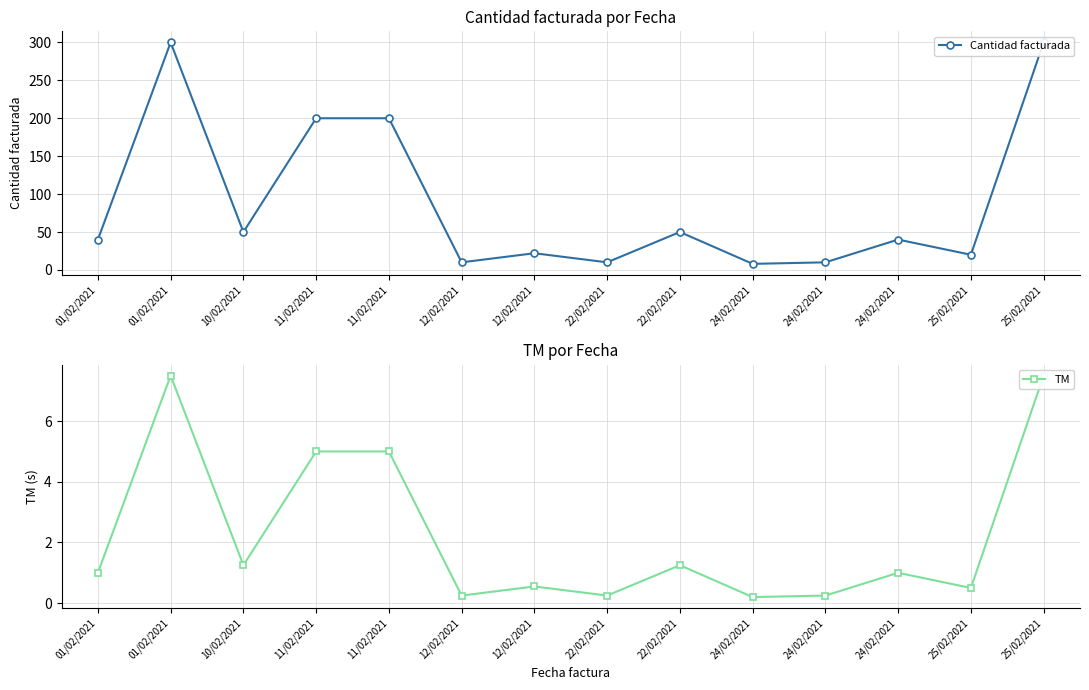

What is the minimum value shown in the chart?

0.2